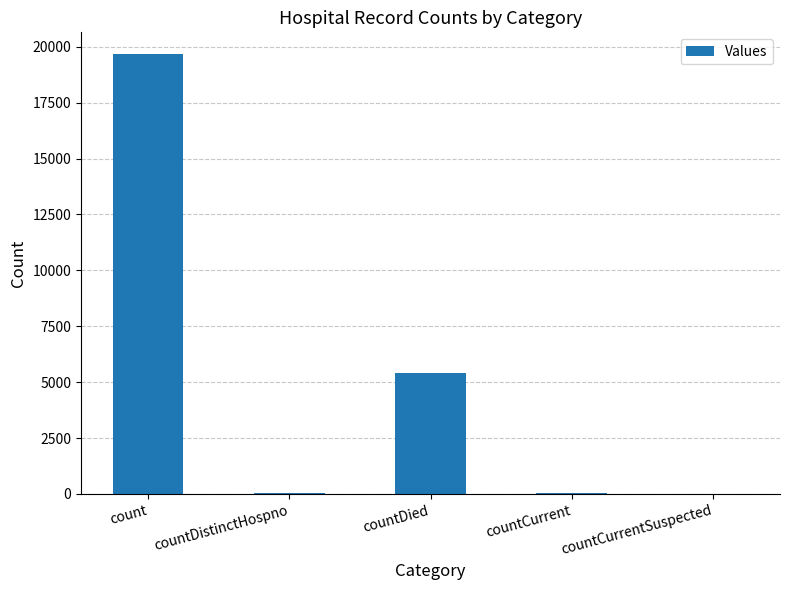

At which label is the value closest to 9831?

countDied